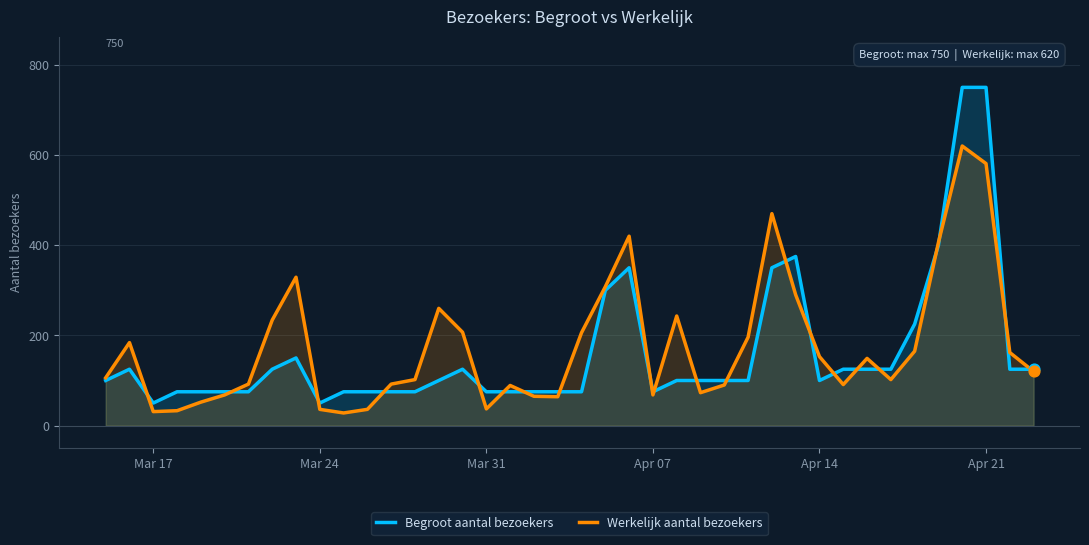

Which series has the largest total across all categories?

Werkelijk aantal bezoekers